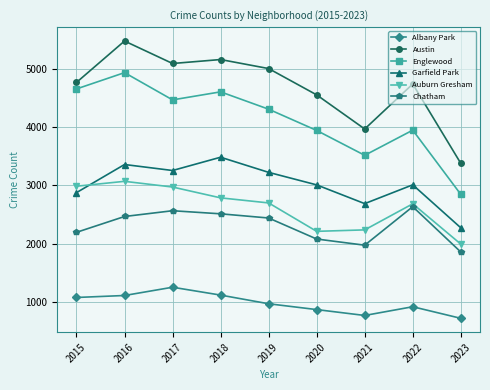

At which category is the sum across all series the highest?

2016